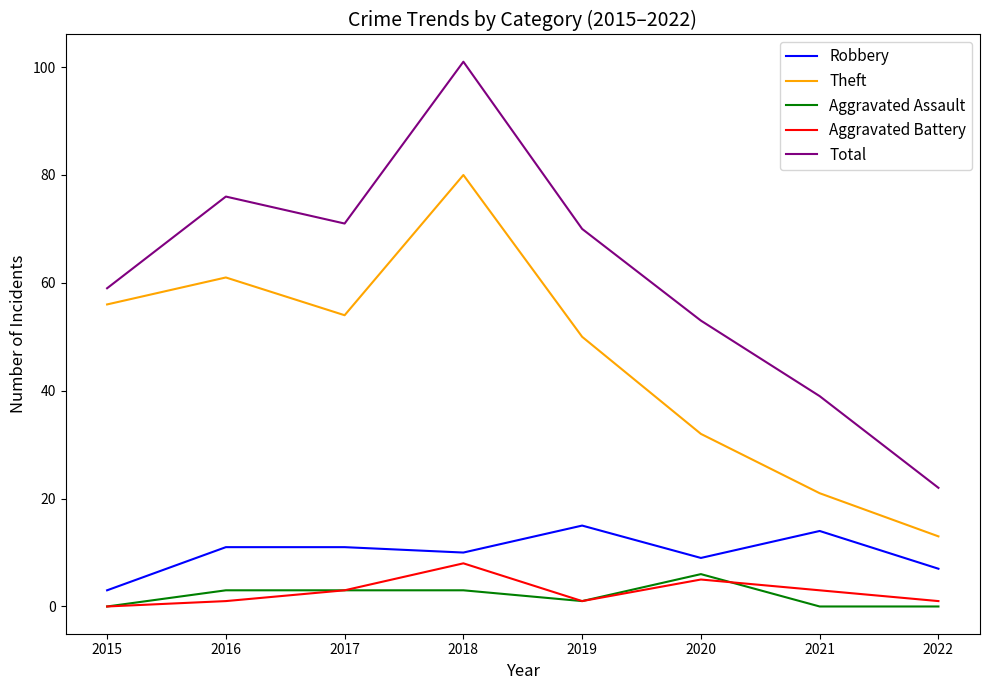

True or false: Aggravated Assault has more than 0 interior local peaks.

True